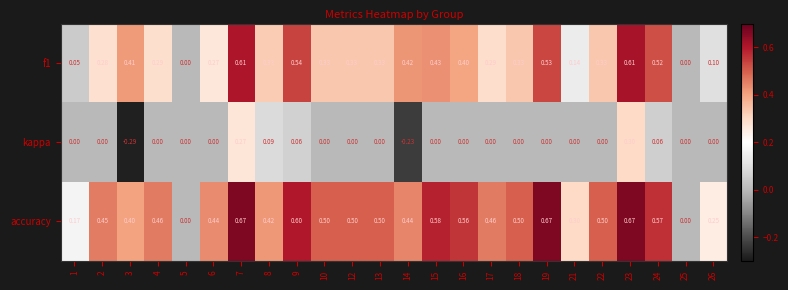

Which series has the largest range (max minus min)?

accuracy